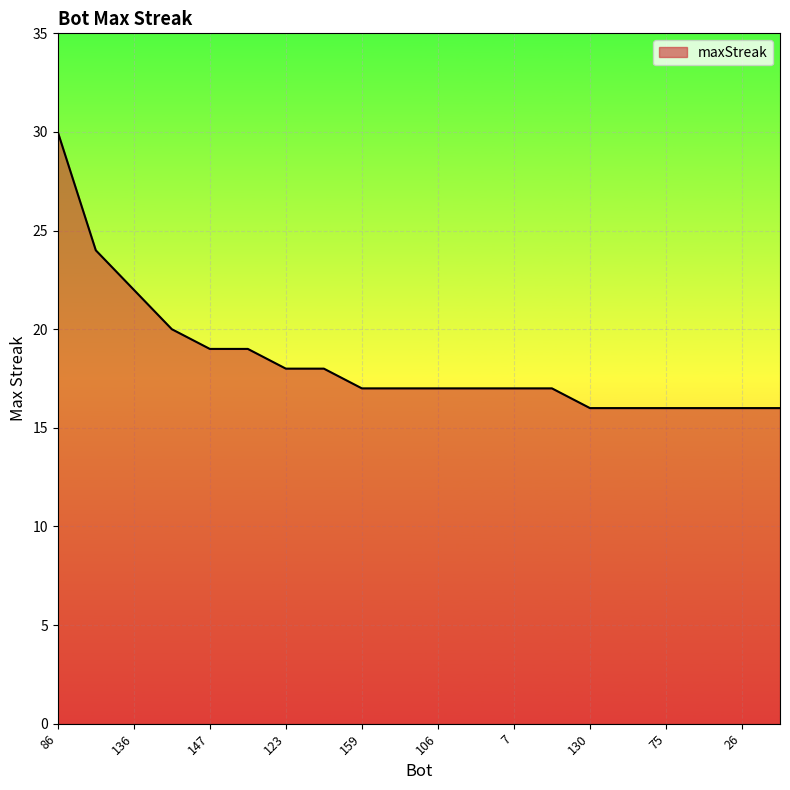

What is the difference between the maximum and minimum values?

14